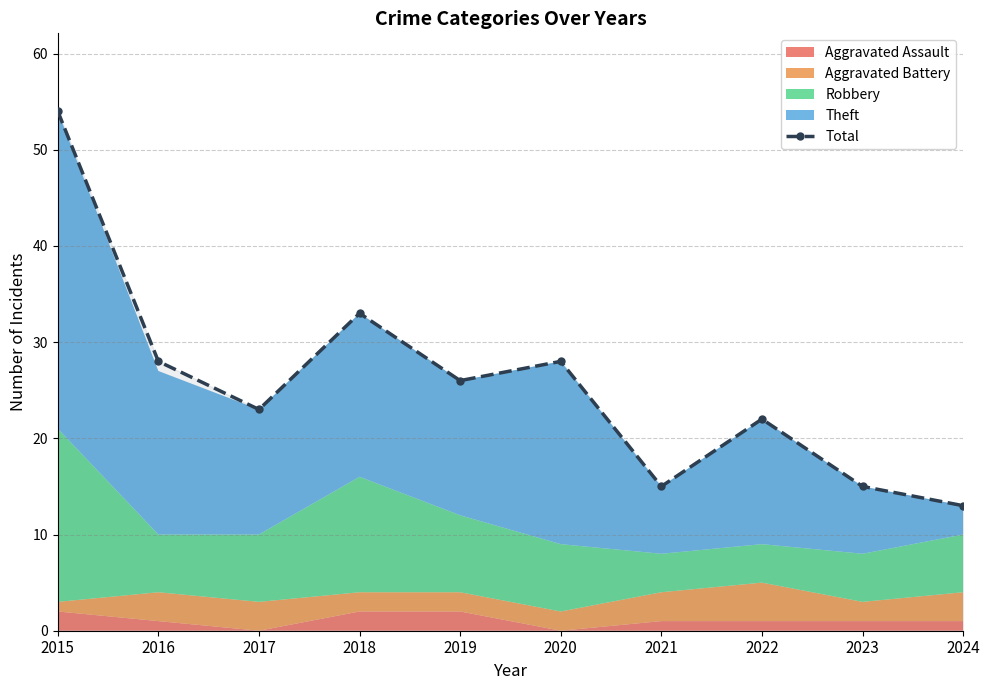

The chart shows a value of 15 at 2023. True or false?

True